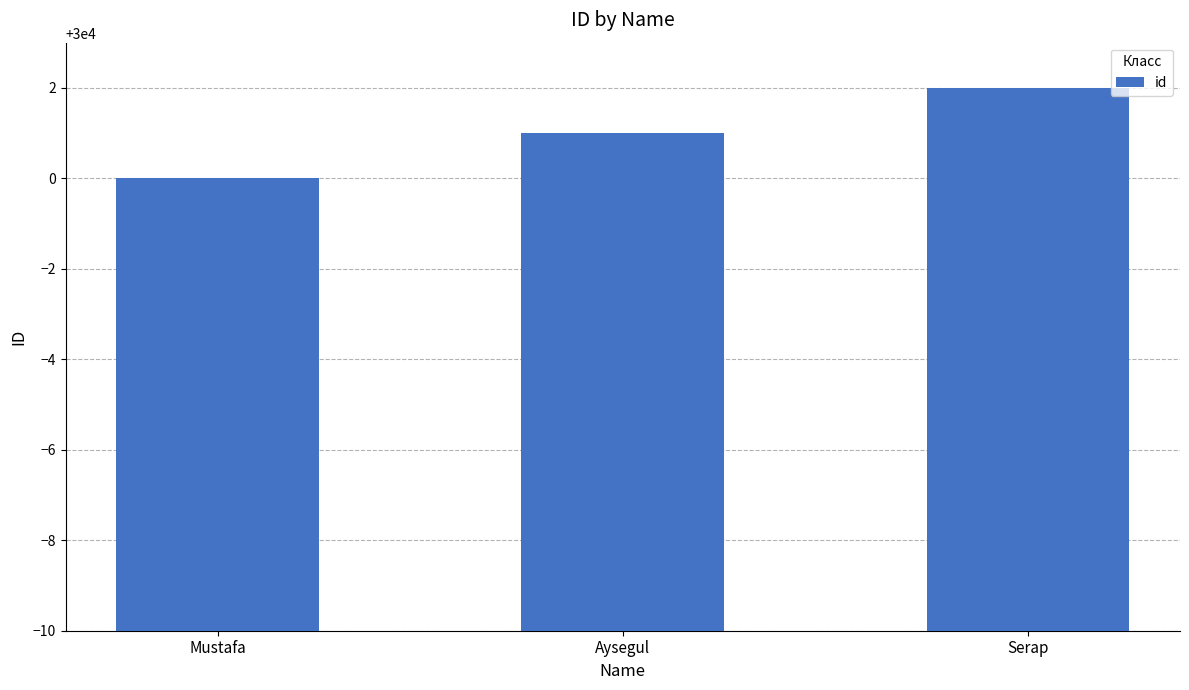

Approximately how many times larger is the value at Serap compared to Mustafa?

1.0